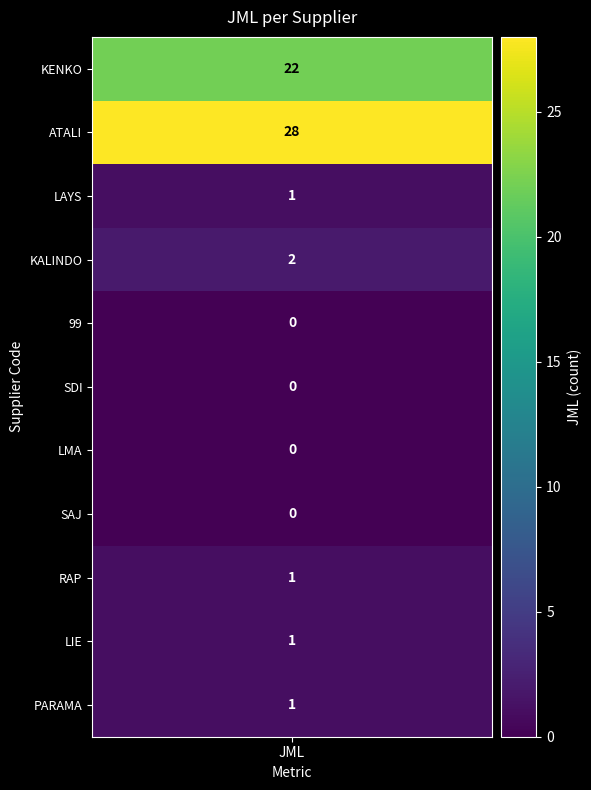

The value at 5 is 0. True or false?

True